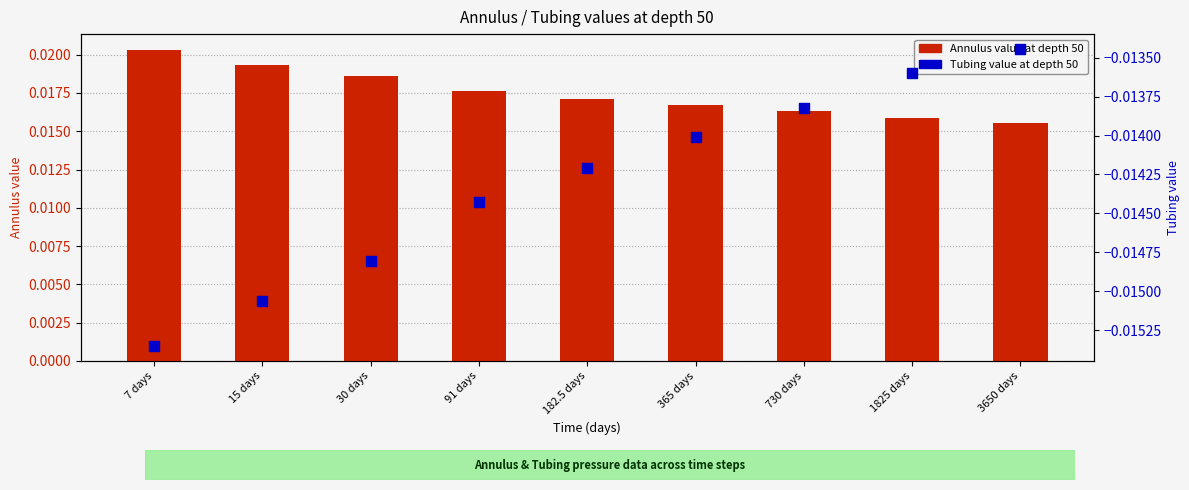

Which series has the largest Y range (max minus min)?

Annulus (col 50)